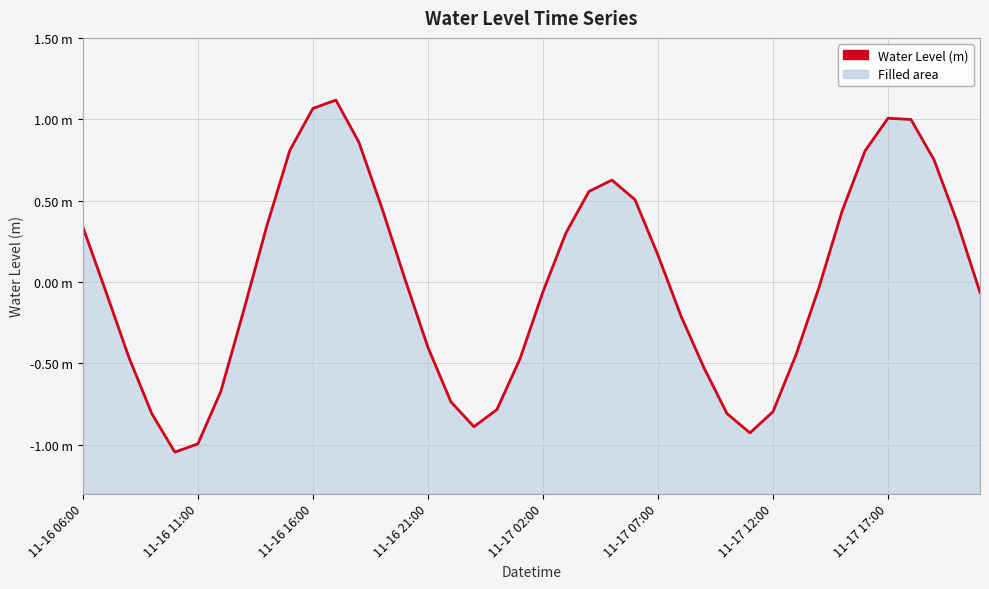

What is the sum of the values at 36 and 27?

0.5